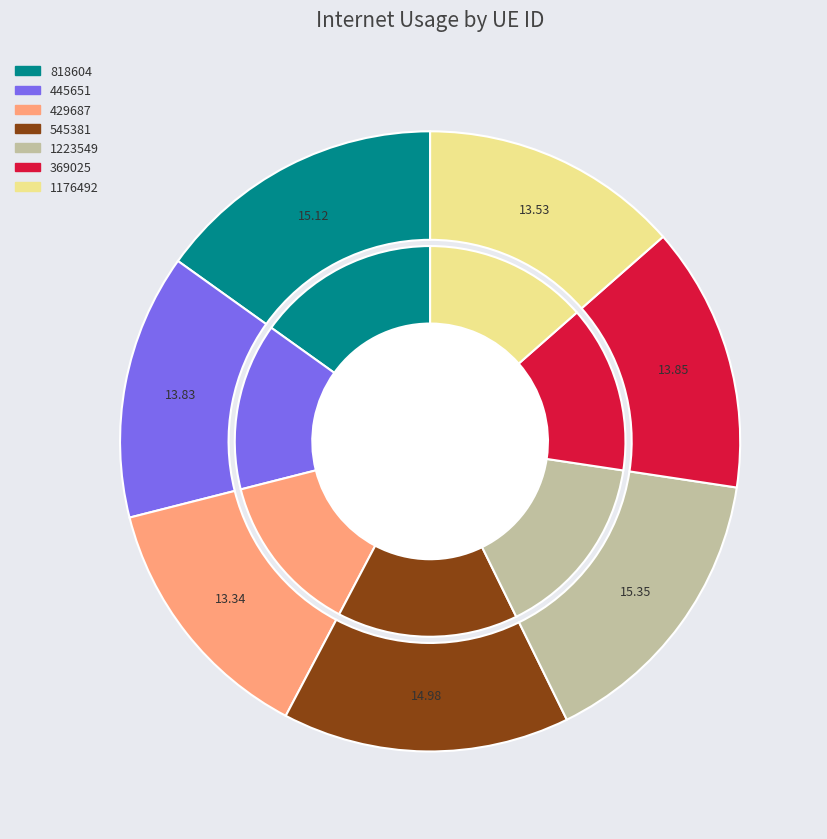

What percentage is the 429687 slice, to the nearest percent?

13%